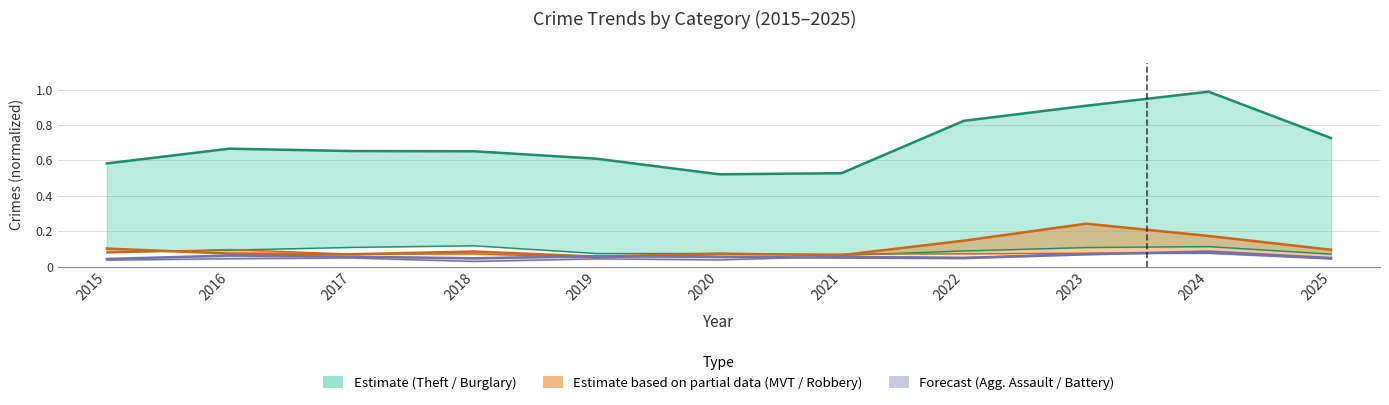

What is the value of the Aggravated Battery point at the 5th from the left?

0.1